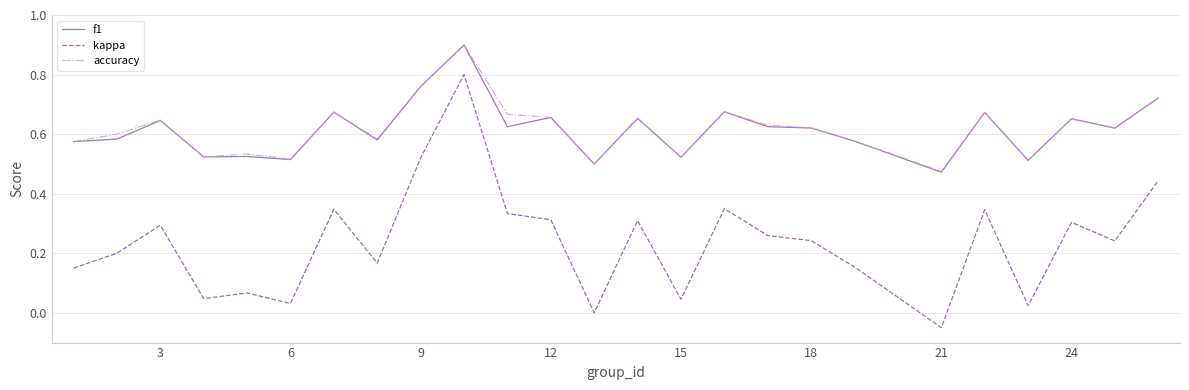

True or false: kappa has more than 1 points higher than both neighbors.

True